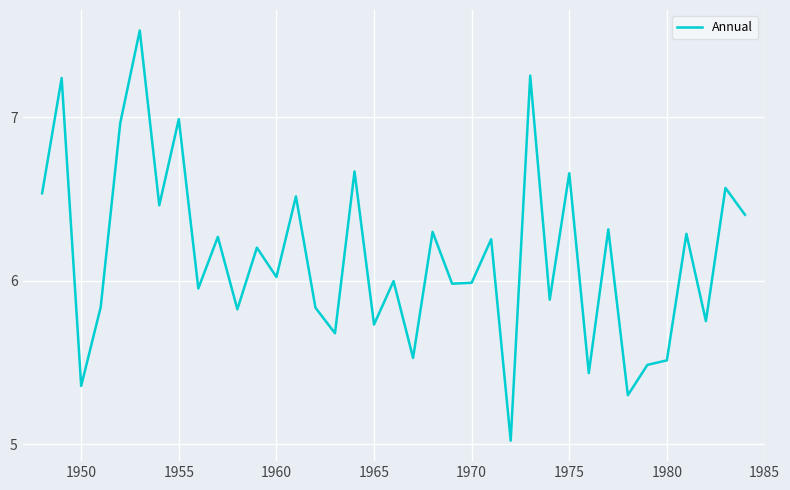

Reading right to left, what are all the values shown in this chart?

6.4	6.6	5.8	6.3	5.5	5.5	5.3	6.3	5.4	6.7	5.9	7.3	5.0	6.3	6.0	6.0	6.3	5.5	6.0	5.7	6.7	5.7	5.8	6.5	6.0	6.2	5.8	6.3	6.0	7.0	6.5	7.5	7.0	5.8	5.4	7.2	6.5